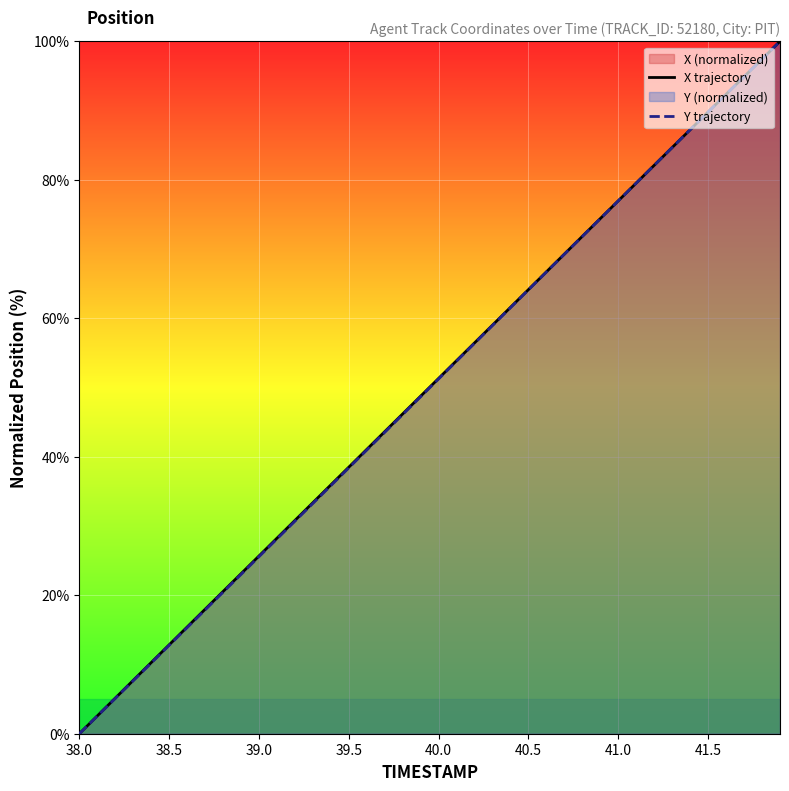

How many intersections are there between Y trajectory and X trajectory?

2